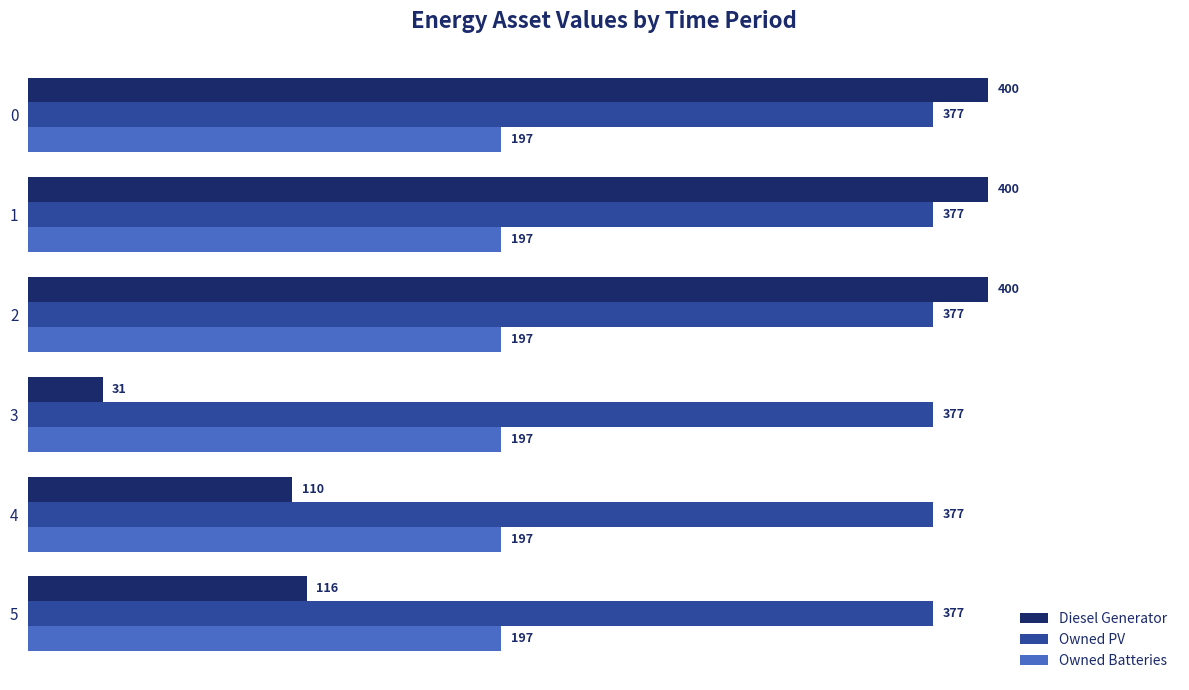

What are all the series names shown in the legend?

Diesel Generator, Owned PV, Owned Batteries